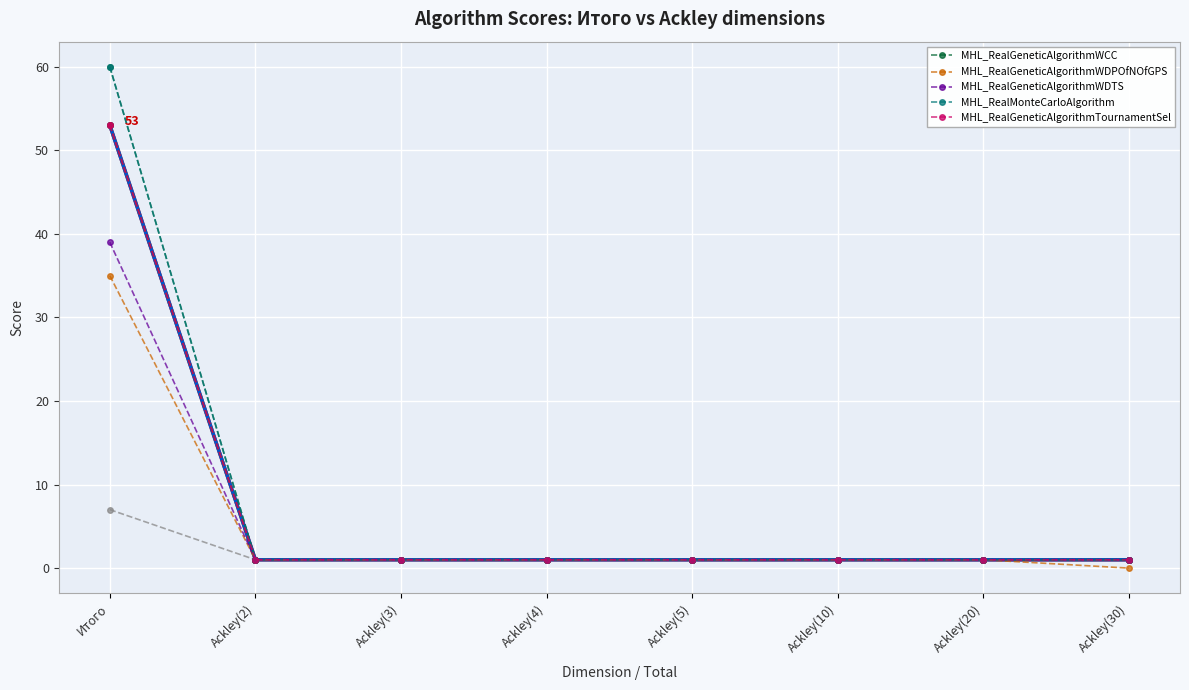

Between Ackley(2) and Ackley(10), which is larger?

Ackley(2)